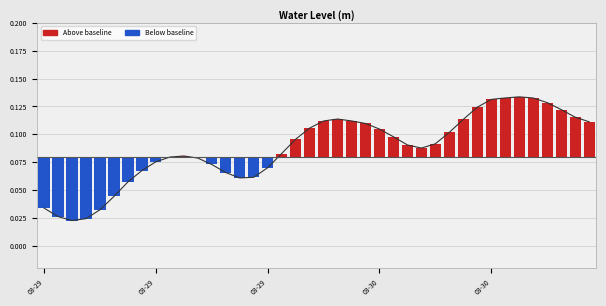

Rank the categories by value from highest to lowest.

34, 33, 35, 32, 36, 31, 37, 38, 21, 30, 22, 20, 39, 23, 19, 24, 29, 25, 18, 28, 26, 27, 17, 10, 9, 11, 8, 12, 16, 7, 13, 15, 14, 6, 5, 03-29, 03-30, 03-29, 03-30, 03-29